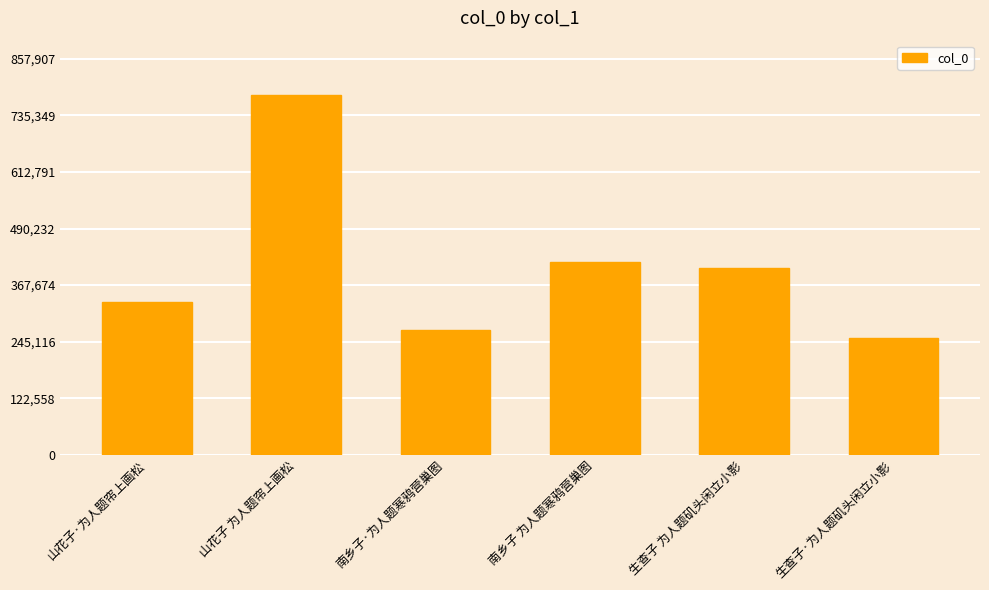

What is the change in value from 山花子·为人题帘上画松 to 南乡子·为人题寒鸦营巢图?

-60587